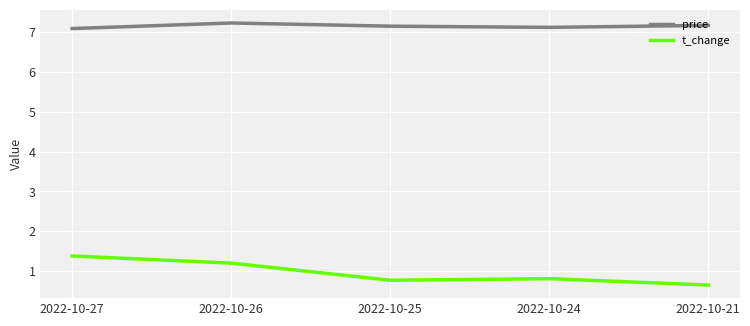

Which series has the widest spread of values?

t_change